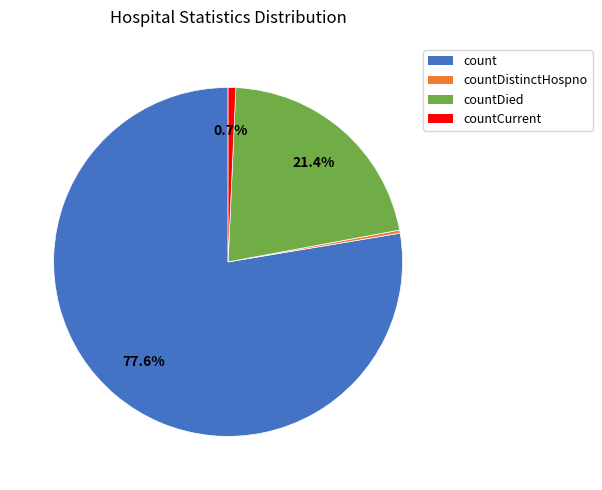

To the nearest percent, what is the difference between the largest and smallest slice percentages?

77%